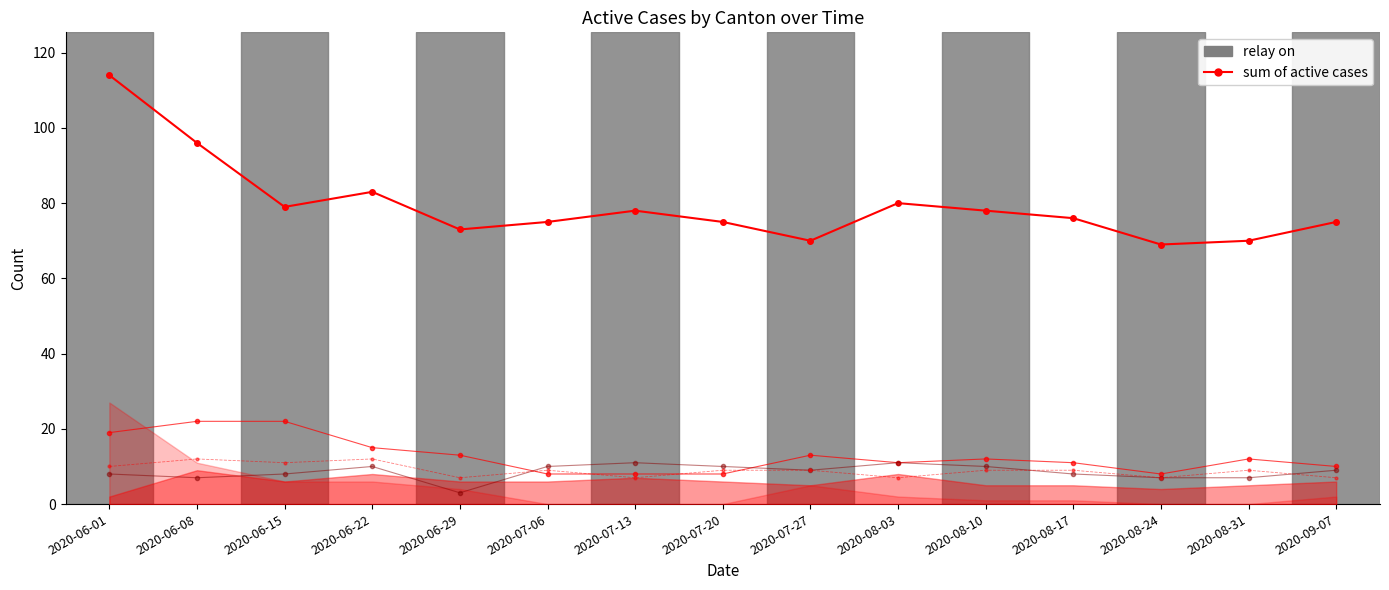

At how many categories does at least one series exceed 36?

15